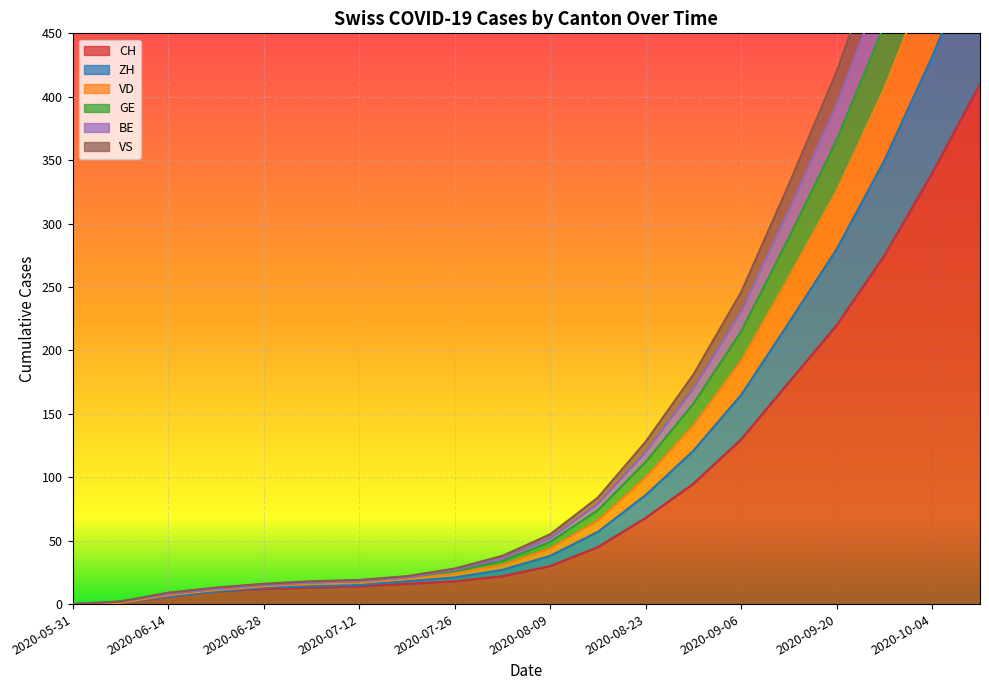

Is the value of BE at 2020-08-30 greater than the value of GE at 2020-09-06?

No